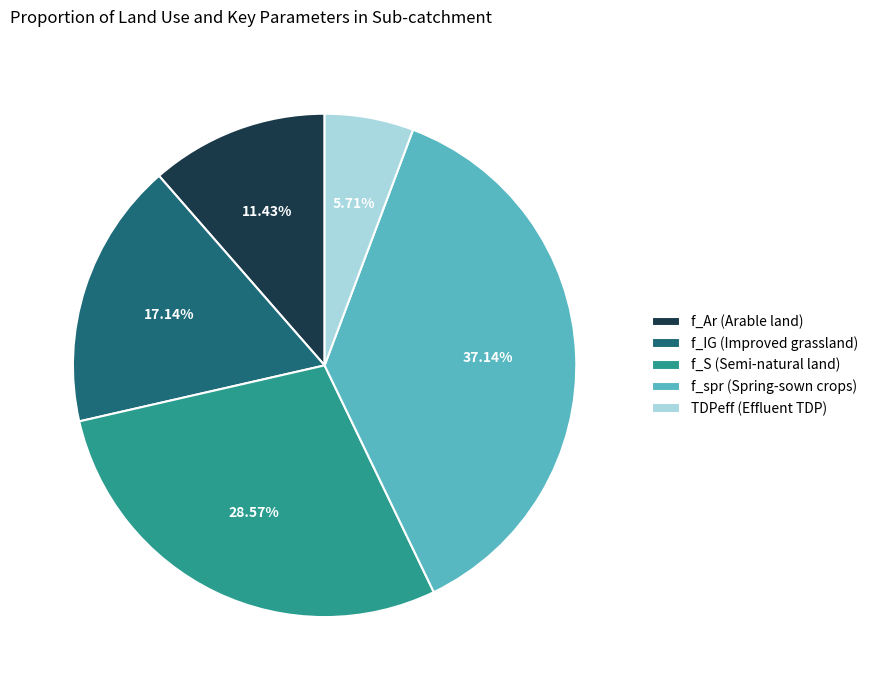

Is there a majority slice in this chart?

No